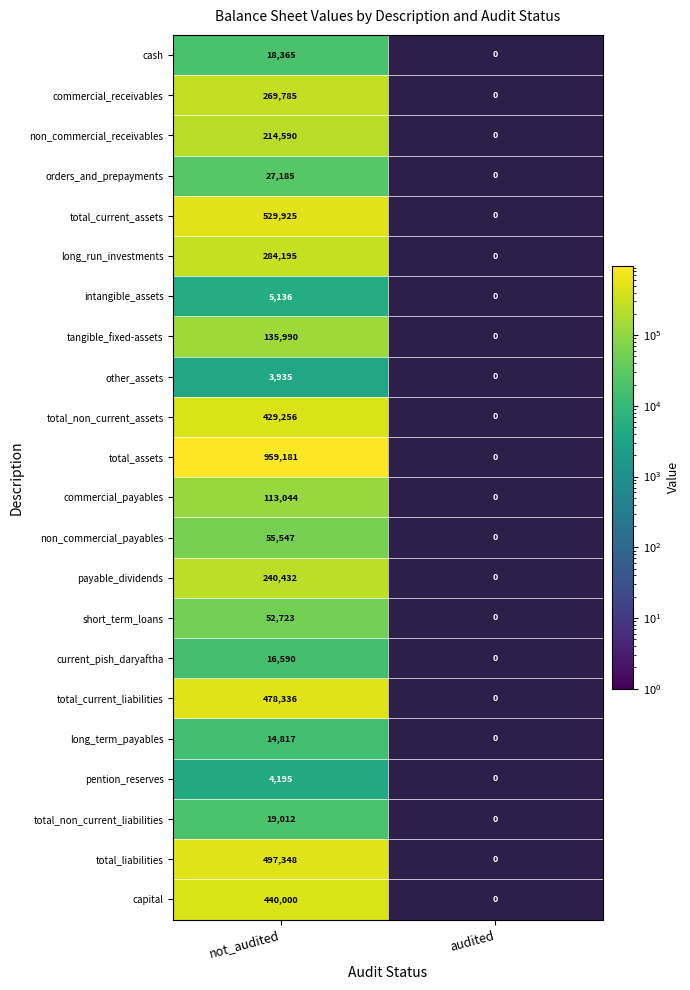

The value of total_current_assets at not_audited is 254095.1. True or false?

False